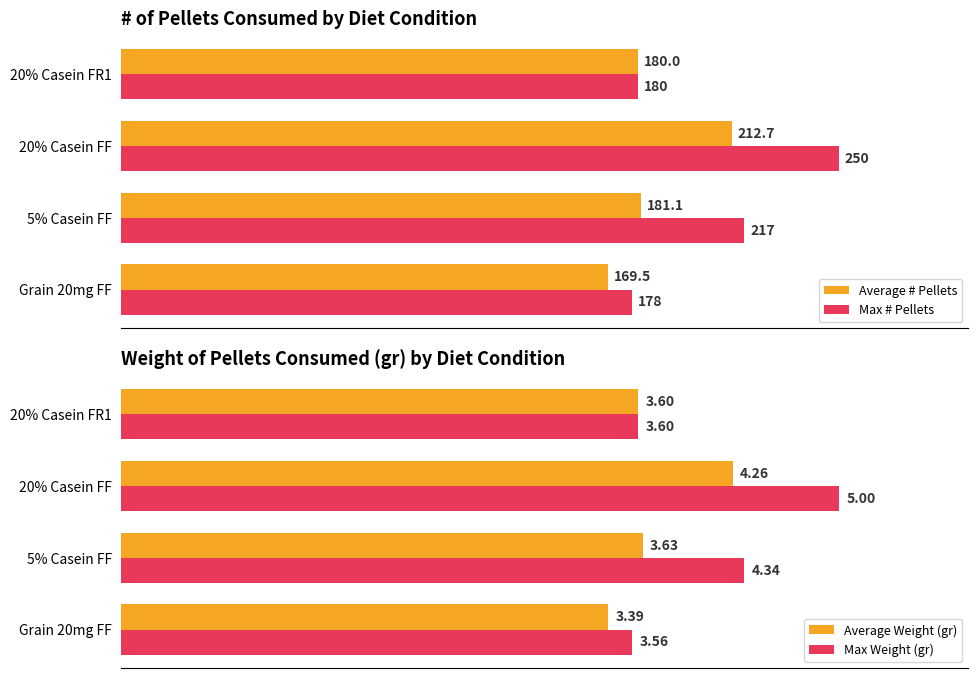

Which series has the widest spread of values?

Max # Pellets